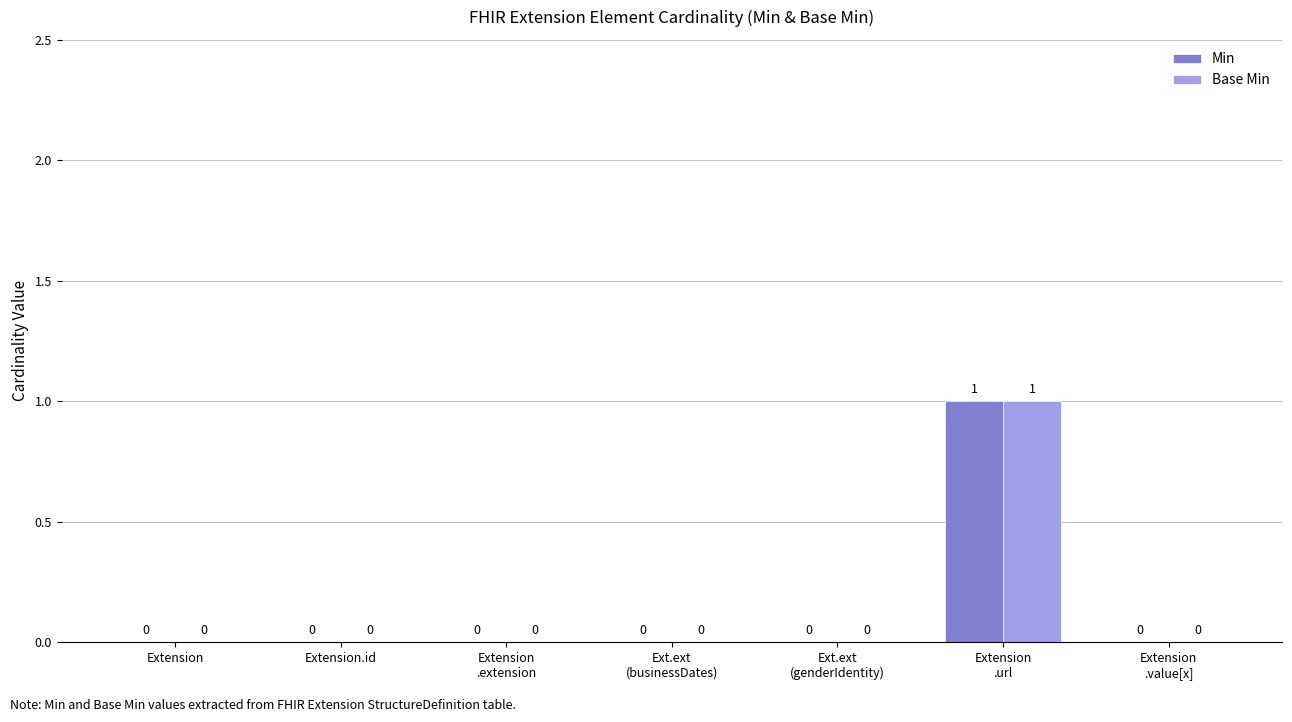

Which category has the highest value across all series?

Extension
.url